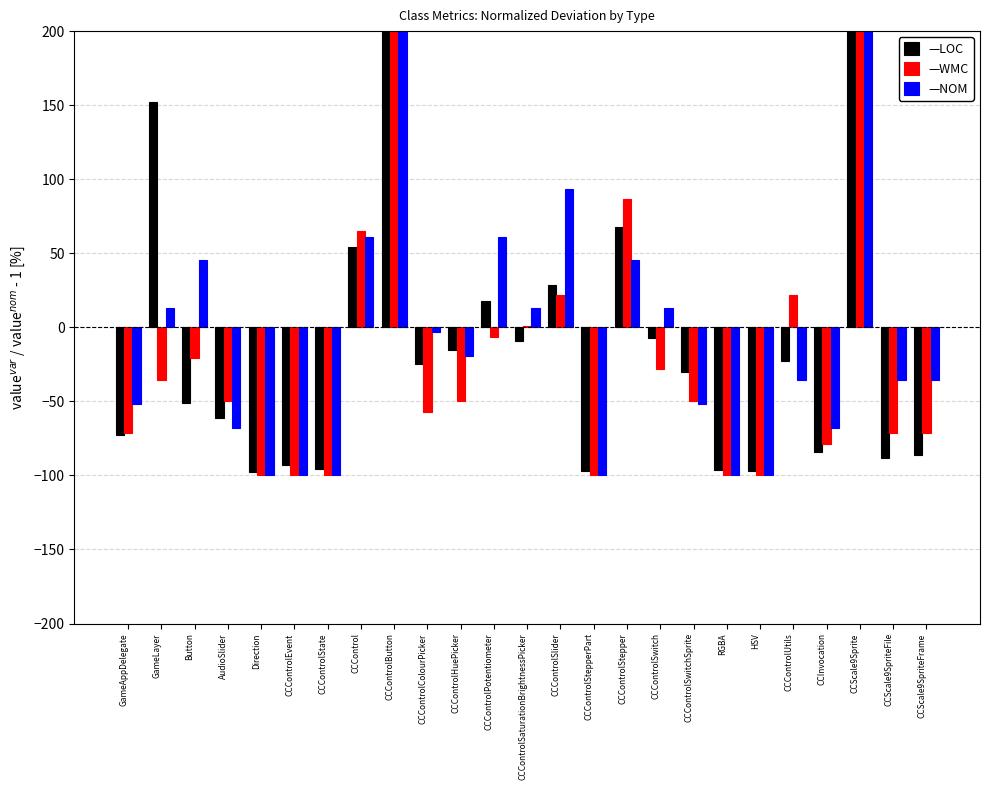

How many data points does each series have?

25